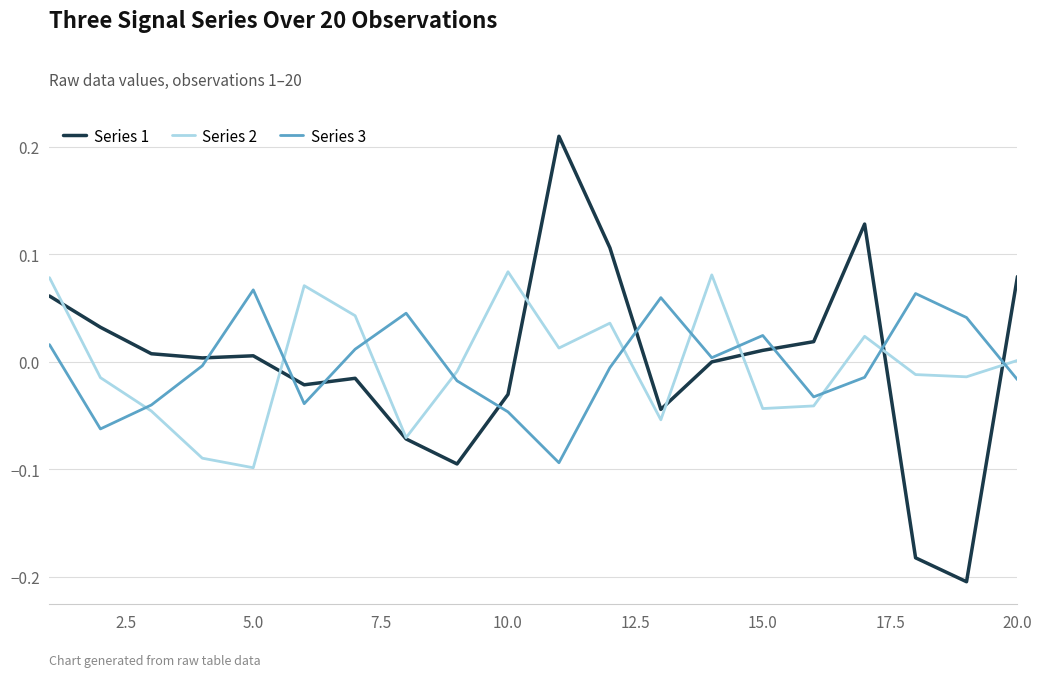

List the series in order of their peak value, highest first.

Series 1, Series 2, Series 3